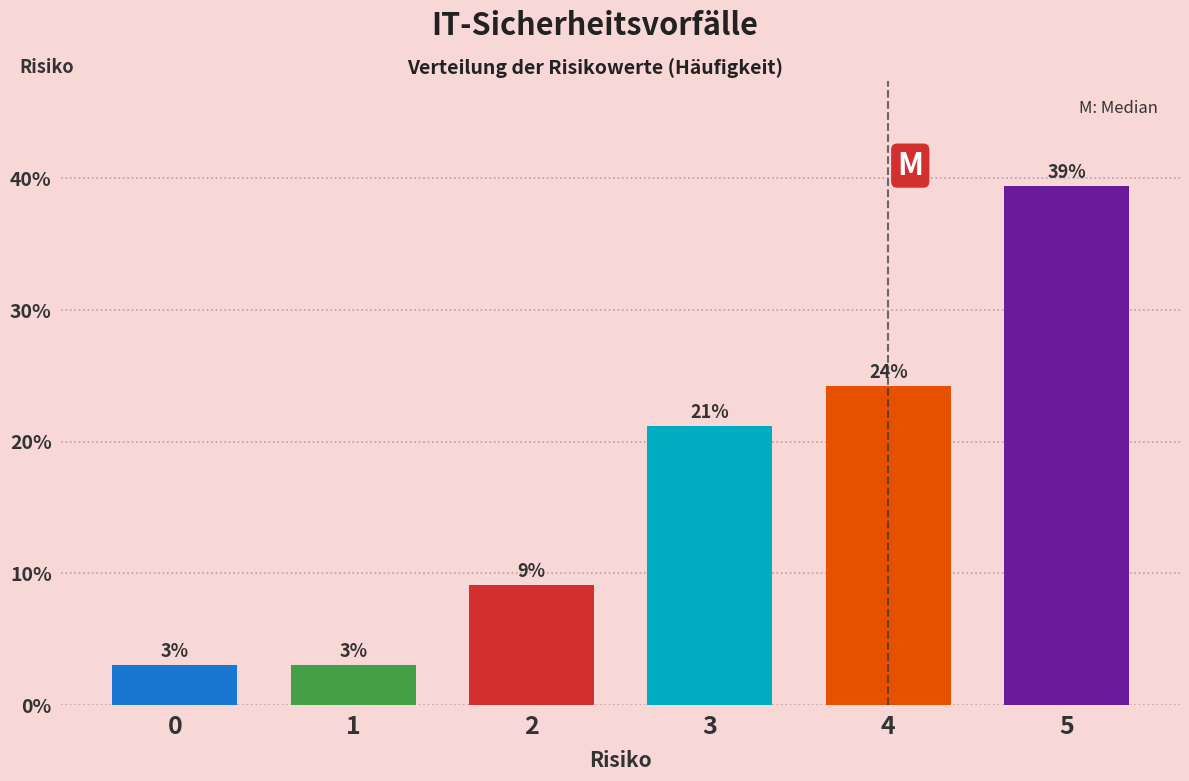

How many bars are there in total?

6